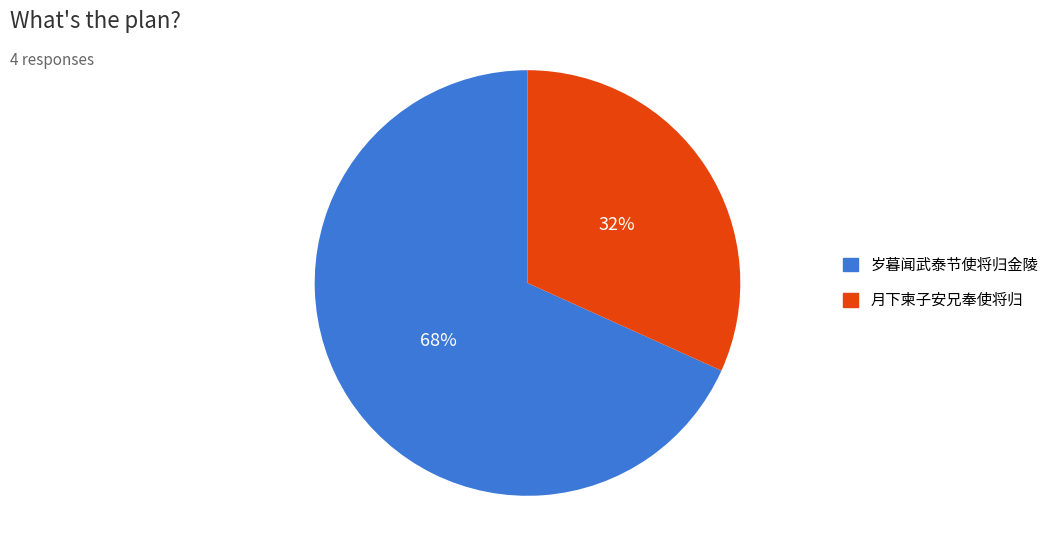

To the nearest percent, what is the difference between the largest and smallest slice percentages?

36%